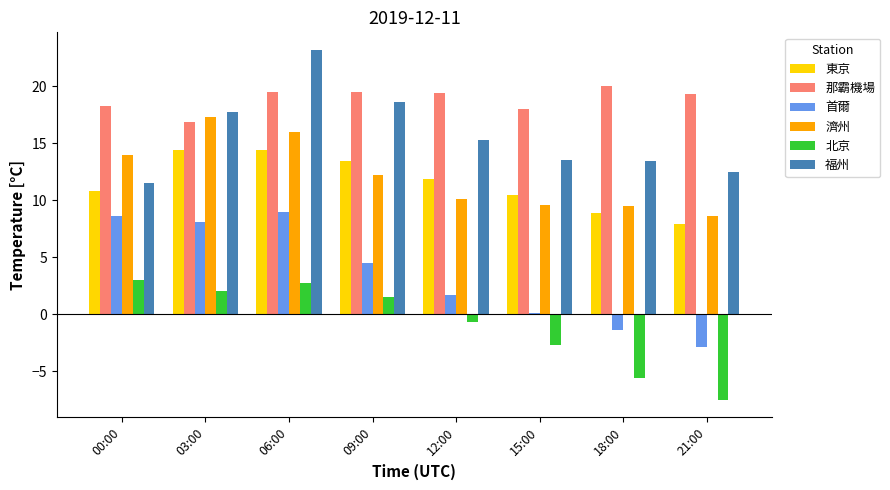

Is it true that 那霸機場 equals 34.7 at 21:00?

False